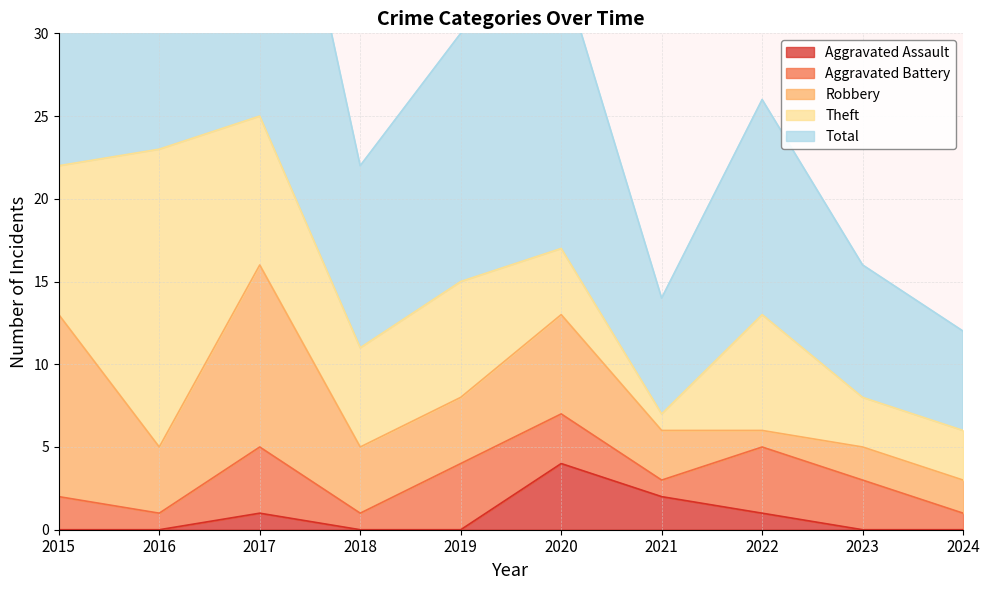

What is the value of the Total point at the 10th from the left?

6